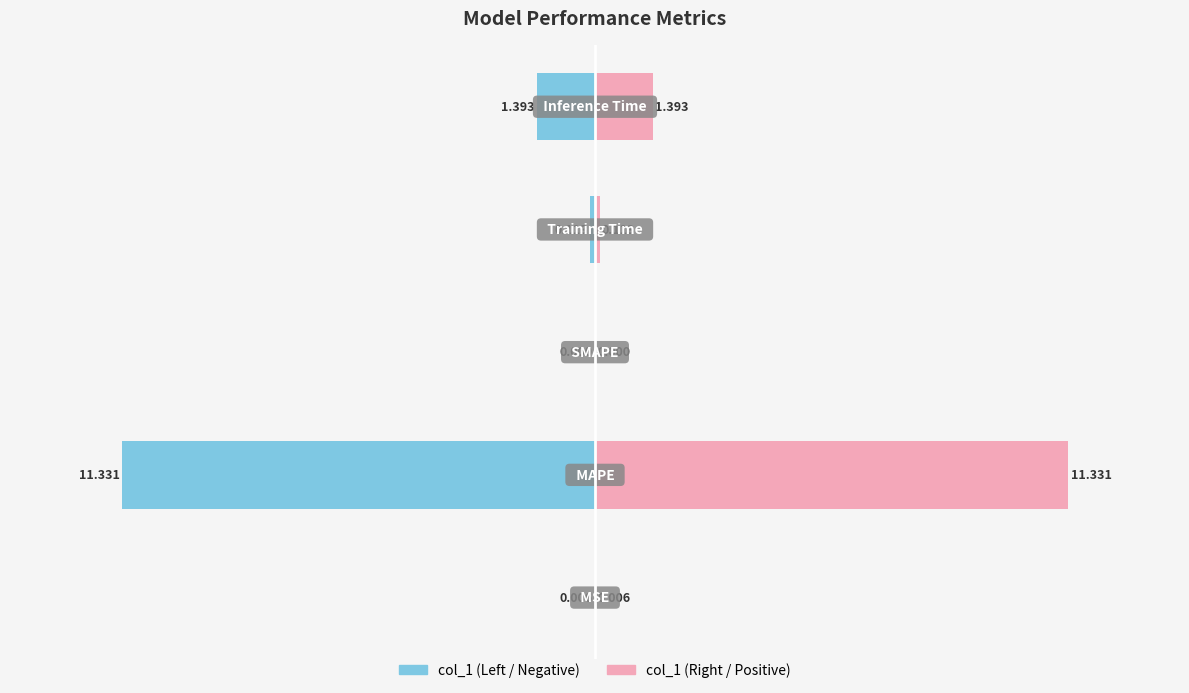

Rank the categories by col_1 (right) value from lowest to highest.

2, 0, 3, 4, 1